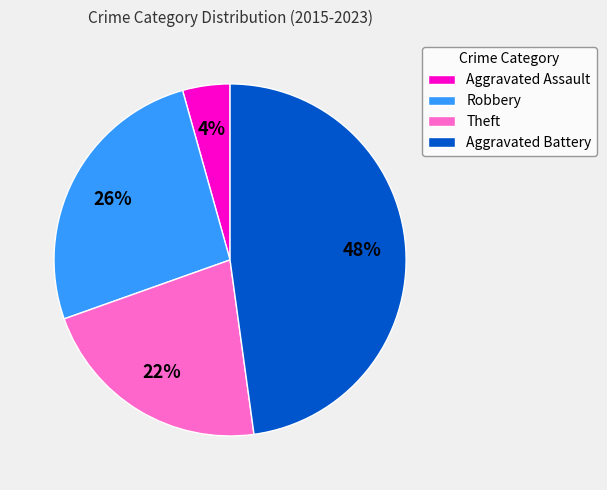

To the nearest percent, what percentage of the pie is Aggravated Assault?

4%